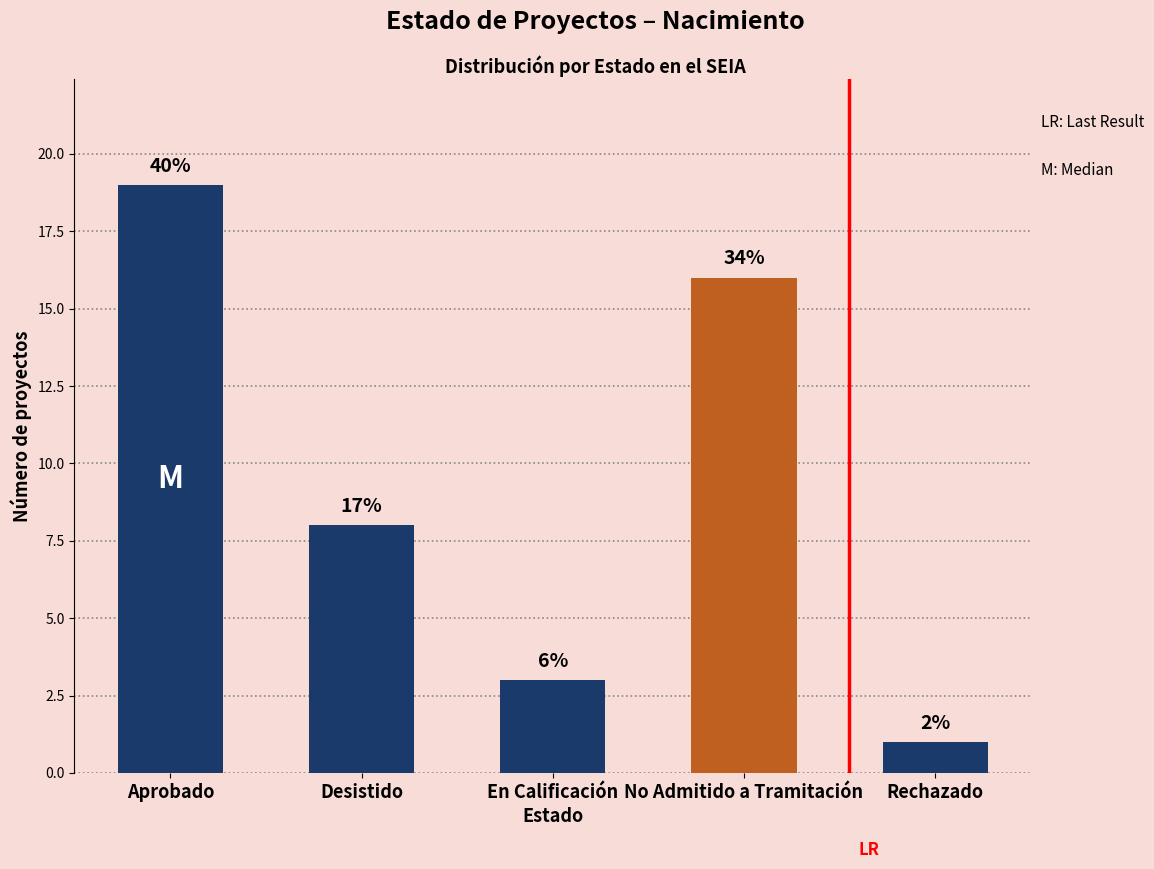

How many bars are there in total?

5